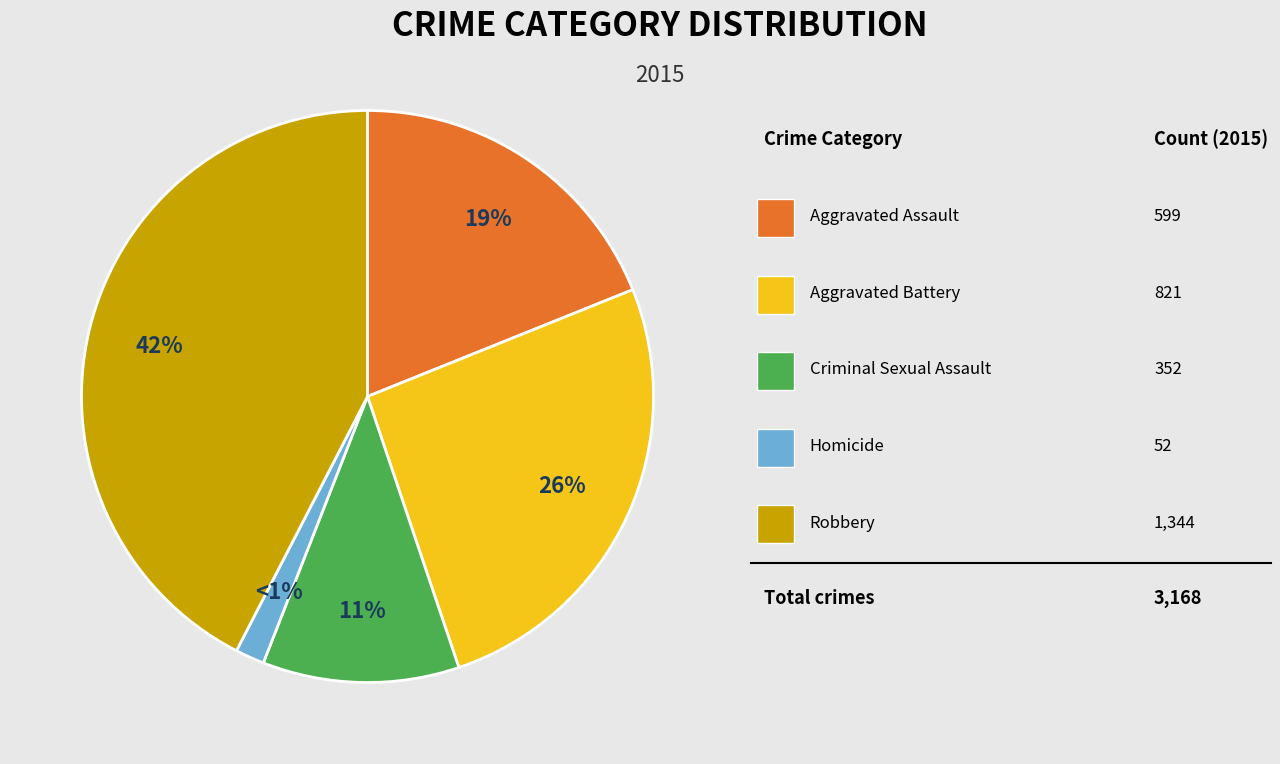

Is there any slice that represents more than half of the pie?

No